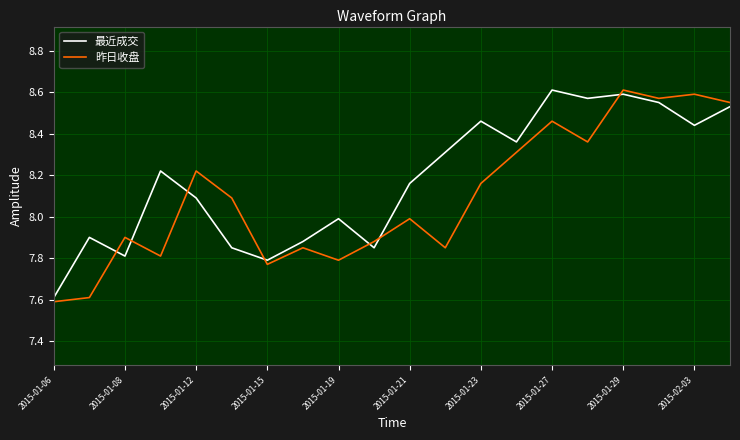

True or false: 最近成交 and 昨日收盘 cross at least once.

True